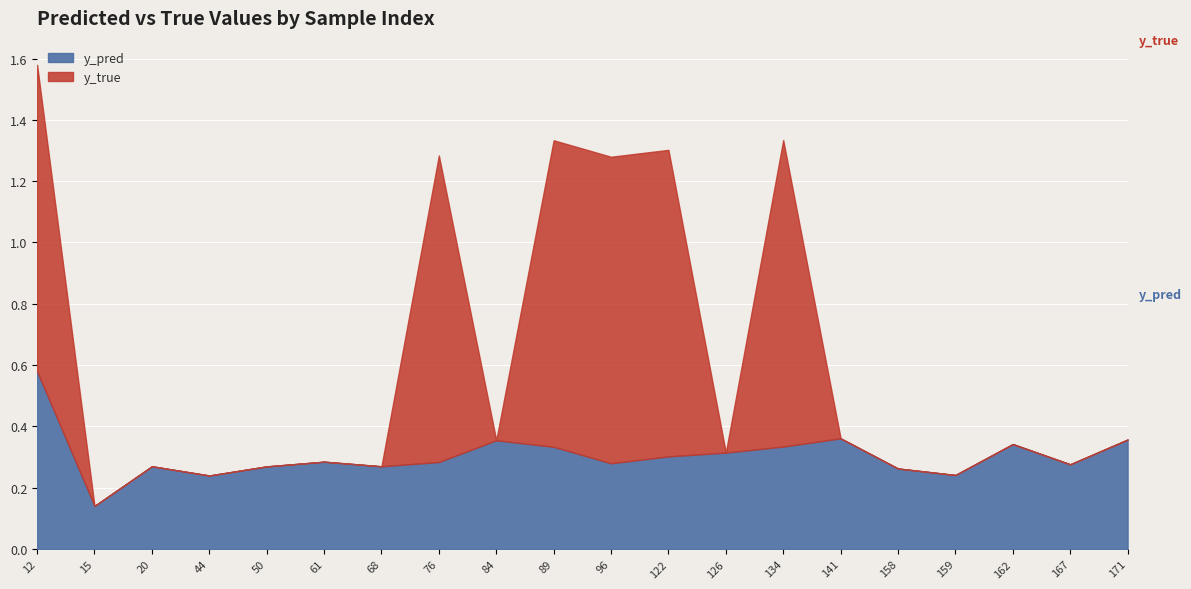

What is the sum of the y_pred values at 89 and 44?

0.6